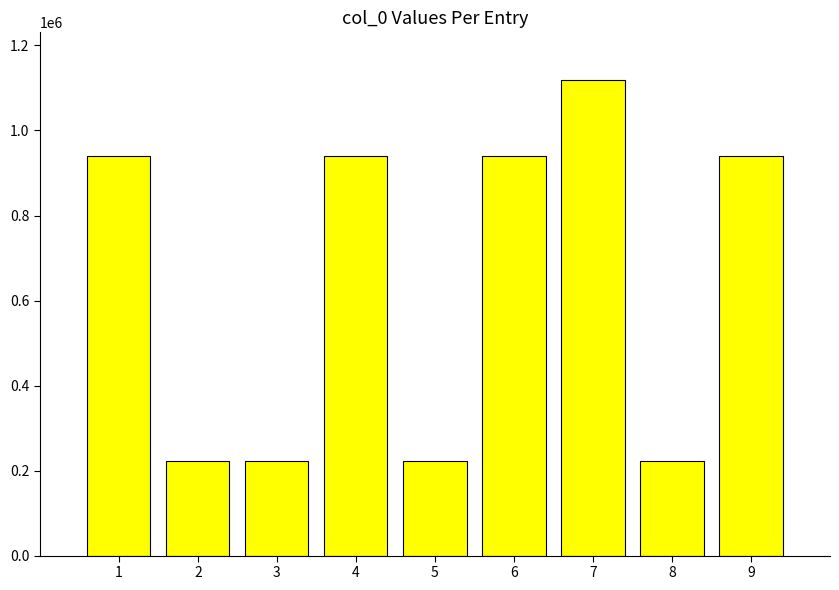

How many series are shown in this chart?

1